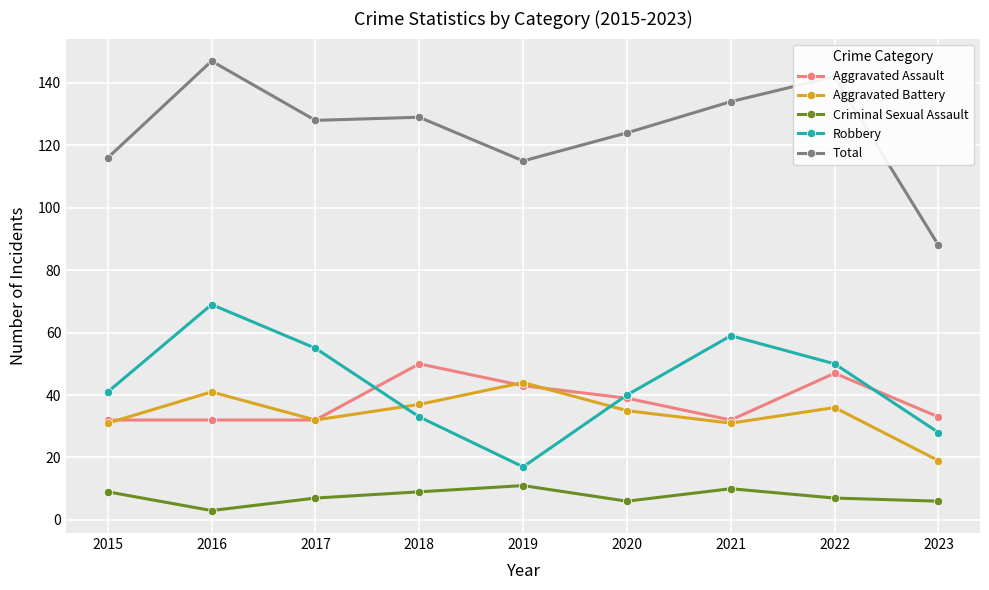

Does the chart have visible grid lines?

Yes